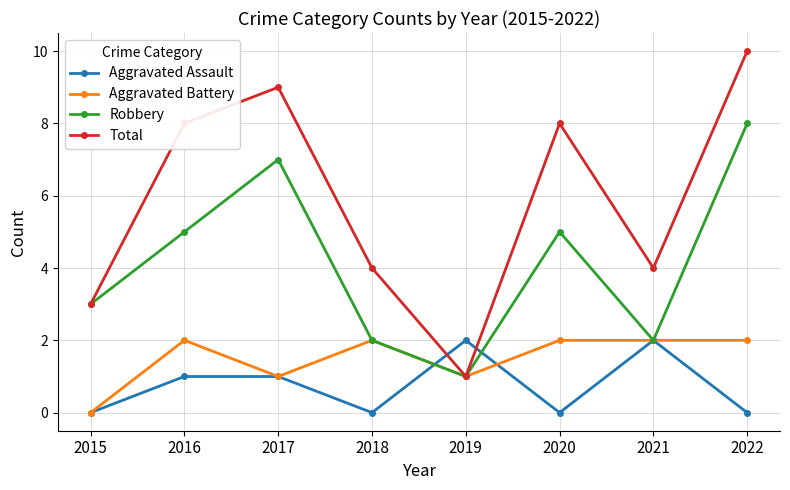

What are all the series names shown in the legend?

Aggravated Assault, Aggravated Battery, Robbery, Total